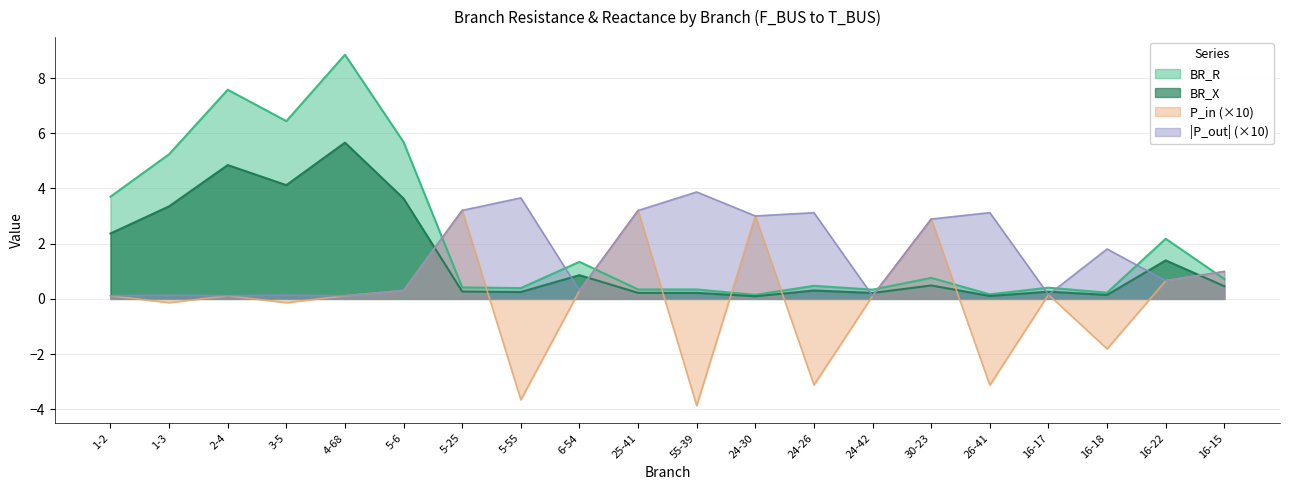

What is the difference between the highest and lowest values at 5-25?

2.9